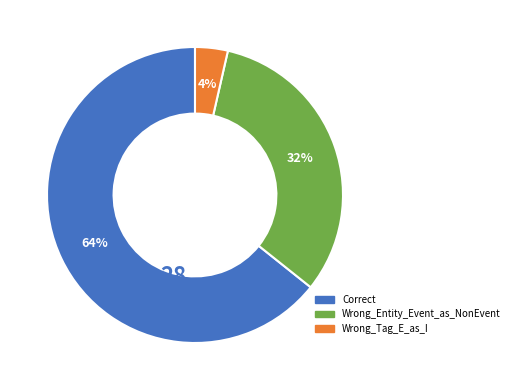

To the nearest percent, what is the average slice percentage?

33%